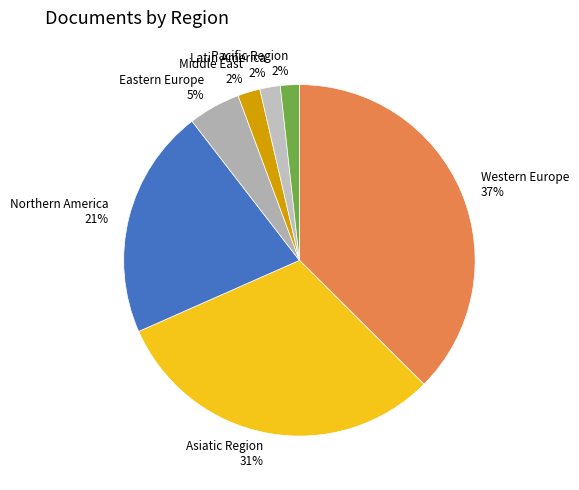

To the nearest percent, what is the combined percentage of Eastern Europe and Latin America?

7%